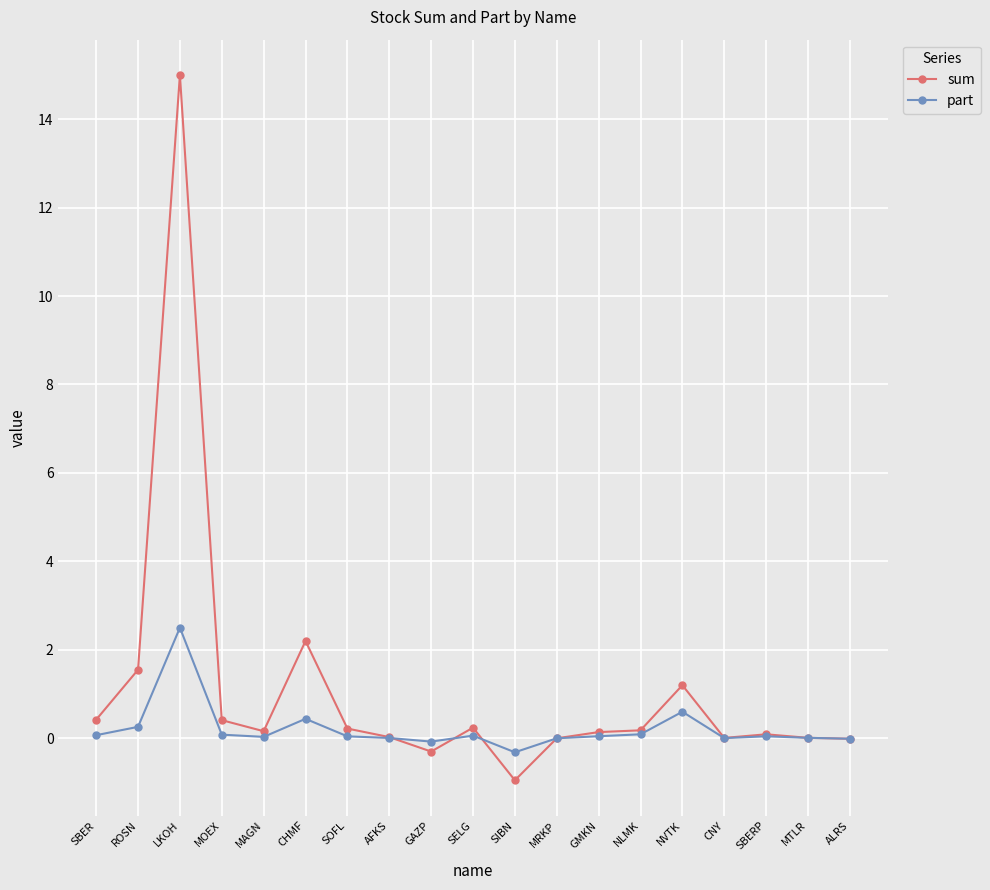

What is the spread (max minus min) of values at SIBN?

0.6